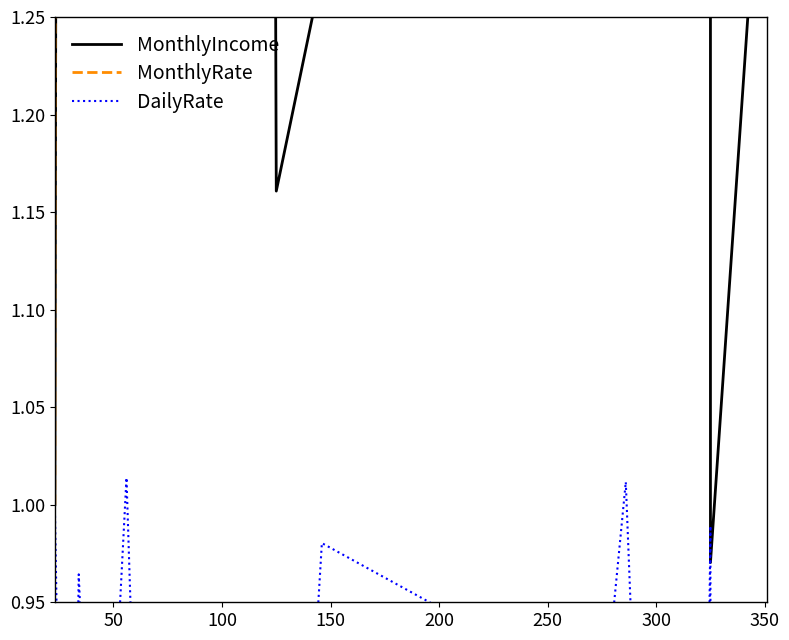

Is this an area chart (filled region under the line)?

No